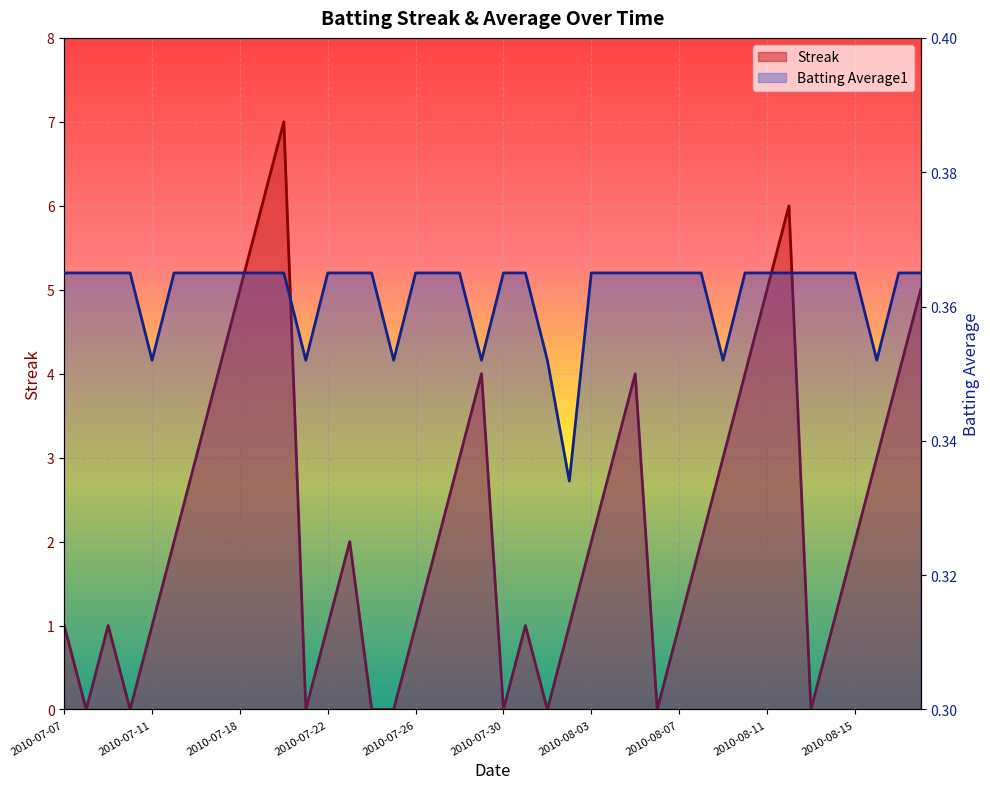

Which series has the widest spread of values?

Streak